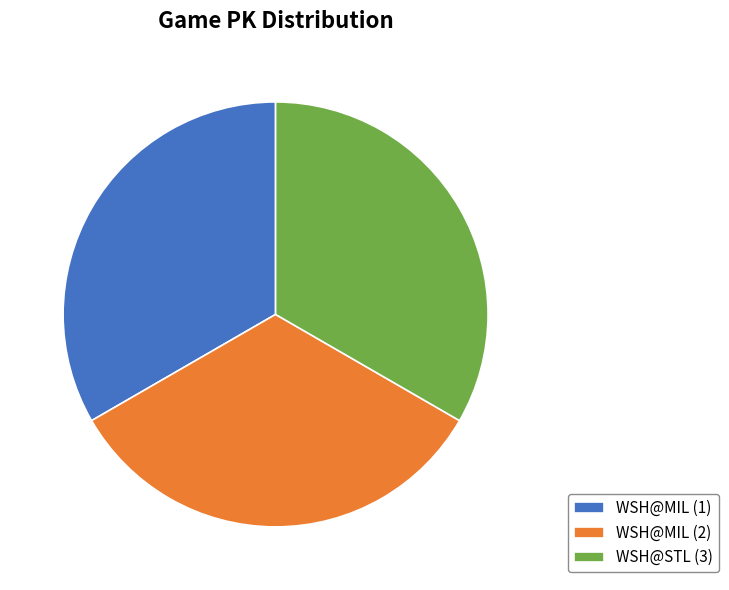

Does any single category account for the majority?

No